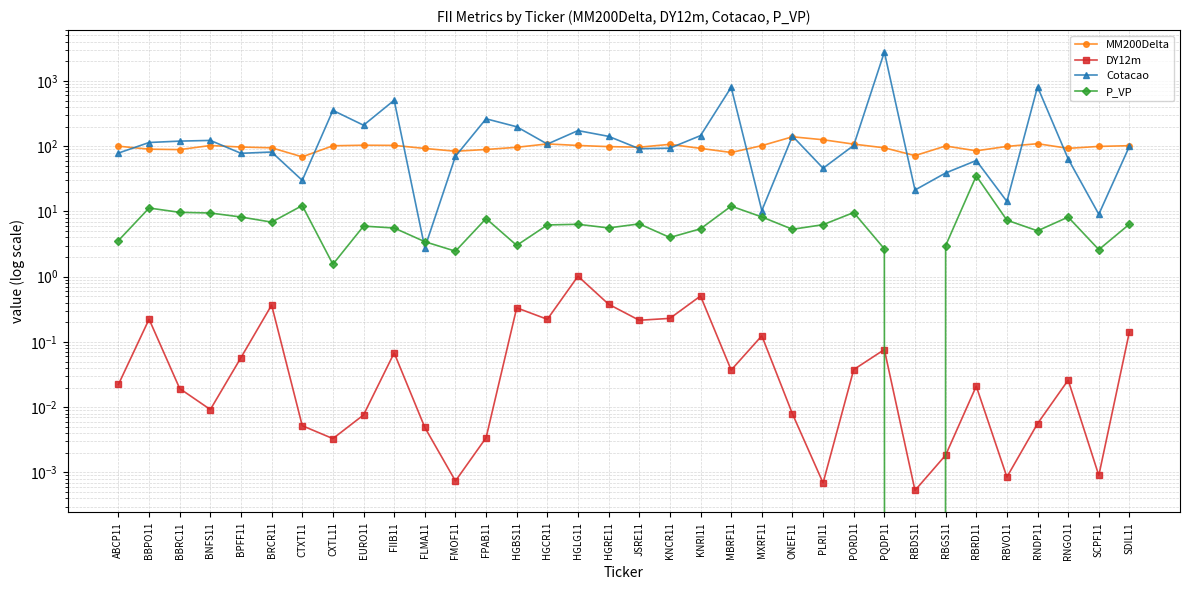

Reading right to left, extract all data points from this chart.

MM200Delta: SDIL11=101.8	SCPF11=99.3	RNGO11=92.7	RNDP11=109.2	RBVO11=99.3	RBRD11=85.0	RBGS11=100.8	RBDS11=71.7	PQDP11=94.5	PORD11=107.6	PLRI11=125.6	ONEF11=139.4	MXRF11=102.0	MBRF11=80.1	KNRI11=92.7	KNCR11=106.8	JSRE11=96.6	HGRE11=98.5	HGLG11=102.6	HGCR11=108.5	HGBS11=96.2	FPAB11=89.1	FMOF11=83.7	FLMA11=92.4	FIIB11=102.9	EURO11=103.5	CXTL11=101.5	CTXT11=68.7	BRCR11=94.5	BPFF11=97.2	BNFS11=102.5	BBRC11=88.7	BBPO11=90.1	ABCP11=100.1
DY12m: SDIL11=0.1	SCPF11=0.0	RNGO11=0.0	RNDP11=0.0	RBVO11=0.0	RBRD11=0.0	RBGS11=0.0	RBDS11=0.0	PQDP11=0.1	PORD11=0.0	PLRI11=0.0	ONEF11=0.0	MXRF11=0.1	MBRF11=0.0	KNRI11=0.5	KNCR11=0.2	JSRE11=0.2	HGRE11=0.4	HGLG11=1.0	HGCR11=0.2	HGBS11=0.3	FPAB11=0.0	FMOF11=0.0	FLMA11=0.0	FIIB11=0.1	EURO11=0.0	CXTL11=0.0	CTXT11=0.0	BRCR11=0.4	BPFF11=0.1	BNFS11=0.0	BBRC11=0.0	BBPO11=0.2	ABCP11=0.0
Cotacao: SDIL11=100.0	SCPF11=9.1	RNGO11=63.9	RNDP11=813.0	RBVO11=14.2	RBRD11=60.3	RBGS11=38.9	RBDS11=21.3	PQDP11=2779.0	PORD11=102.9	PLRI11=46.0	ONEF11=143.0	MXRF11=10.3	MBRF11=800.7	KNRI11=145.4	KNCR11=93.4	JSRE11=91.5	HGRE11=141.6	HGLG11=173.5	HGCR11=107.8	HGBS11=198.7	FPAB11=263.1	FMOF11=70.0	FLMA11=2.8	FIIB11=506.2	EURO11=209.8	CXTL11=354.1	CTXT11=30.0	BRCR11=81.5	BPFF11=77.8	BNFS11=122.7	BBRC11=119.7	BBPO11=114.0	ABCP11=78.5
P_VP: SDIL11=6.4	SCPF11=2.6	RNGO11=8.2	RNDP11=5.0	RBVO11=7.3	RBRD11=35.1	RBGS11=3.0	RBDS11=0.0	PQDP11=2.7	PORD11=9.6	PLRI11=6.3	ONEF11=5.3	MXRF11=8.2	MBRF11=12.1	KNRI11=5.4	KNCR11=4.0	JSRE11=6.5	HGRE11=5.6	HGLG11=6.4	HGCR11=6.2	HGBS11=3.0	FPAB11=7.8	FMOF11=2.5	FLMA11=3.4	FIIB11=5.6	EURO11=6.0	CXTL11=1.6	CTXT11=12.3	BRCR11=6.9	BPFF11=8.2	BNFS11=9.5	BBRC11=9.7	BBPO11=11.3	ABCP11=3.6